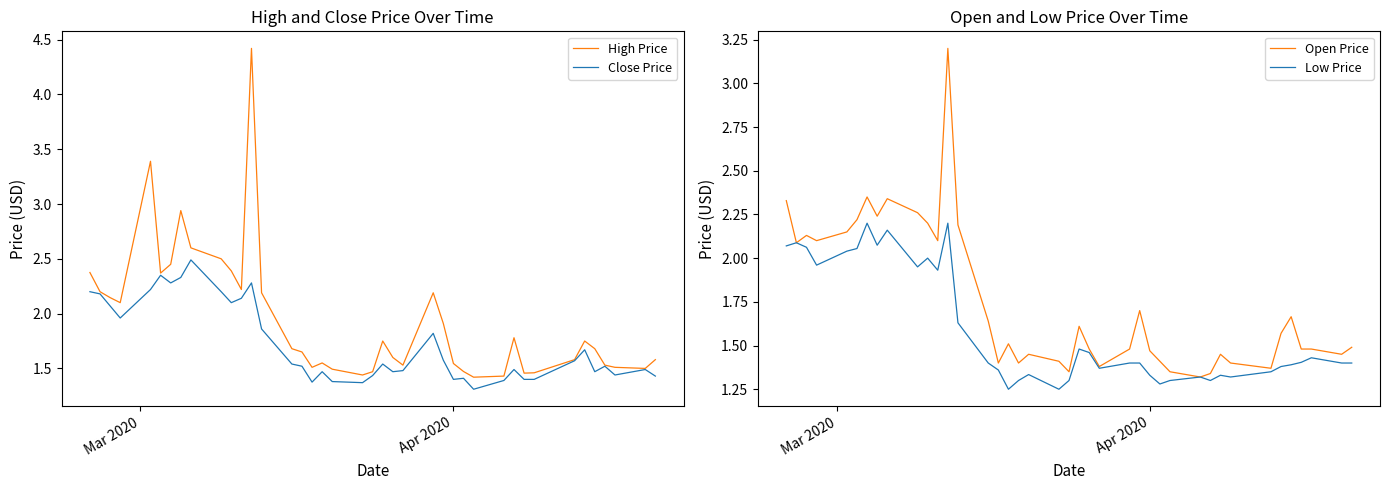

True or false: Low Price and Close Price intersect in this chart.

False